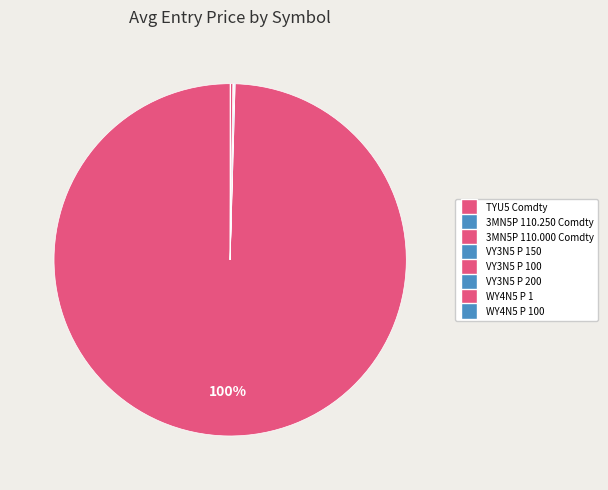

Is TYU5 Comdty the majority of the pie?

Yes